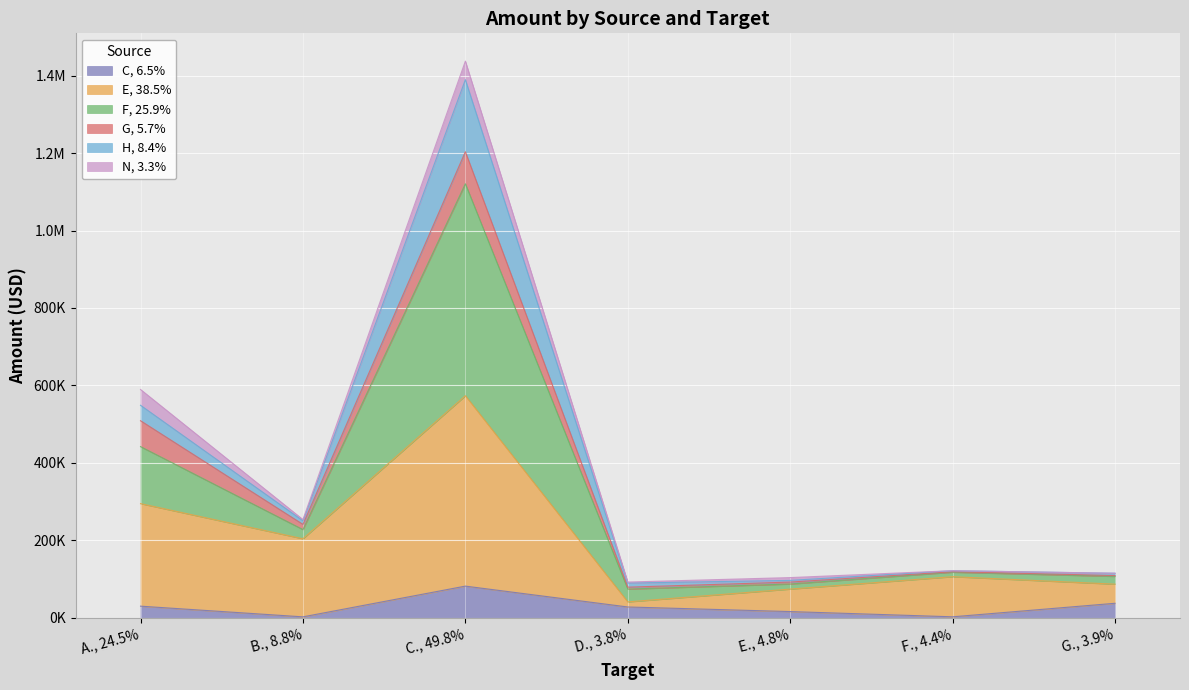

Does the chart display data point markers on the line(s)?

No